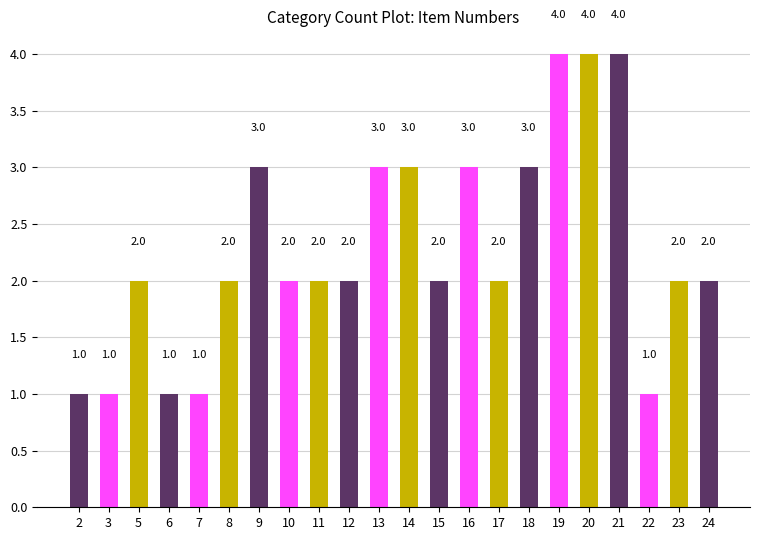

Which has a higher value, 3 or 15?

15